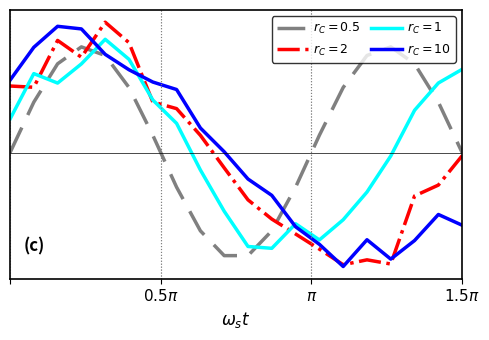

Is this an area chart (filled region under the line)?

No